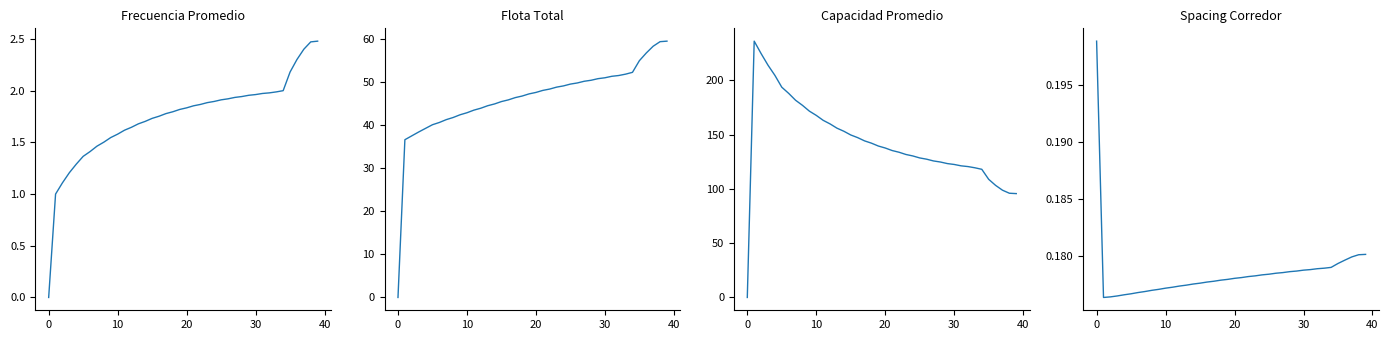

The value of Spacing Corredor at 19 is 0.2. True or false?

True